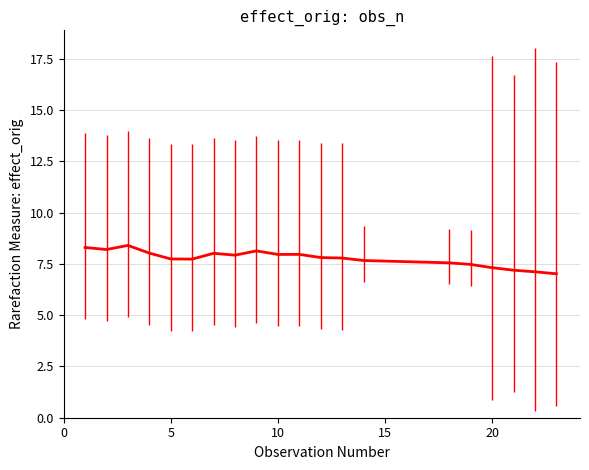

How many lines are shown in the chart?

1